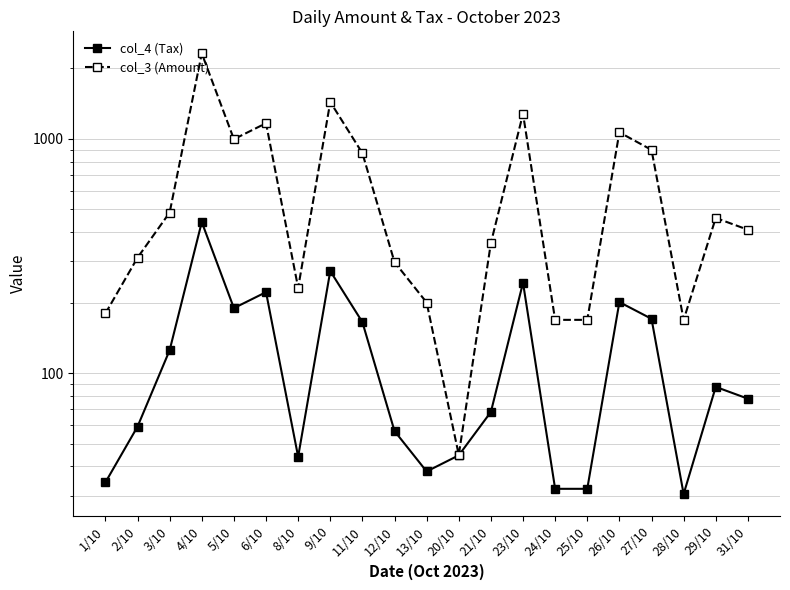

At 20/10, list the series in order from largest to smallest.

col_3 (Amount), col_4 (Tax)